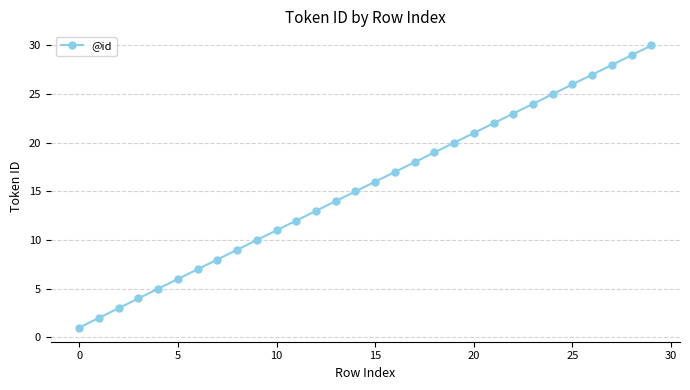

True or false: there are more than 2 points higher than both neighbors.

False